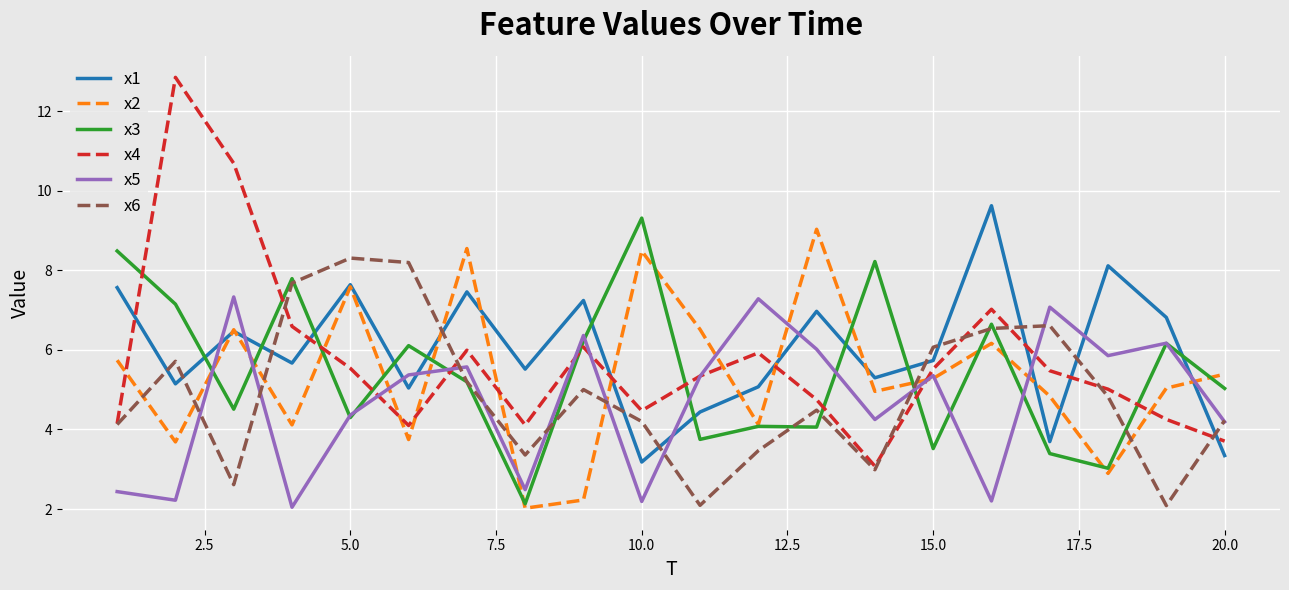

What is the lowest value of the x4 series?

3.1